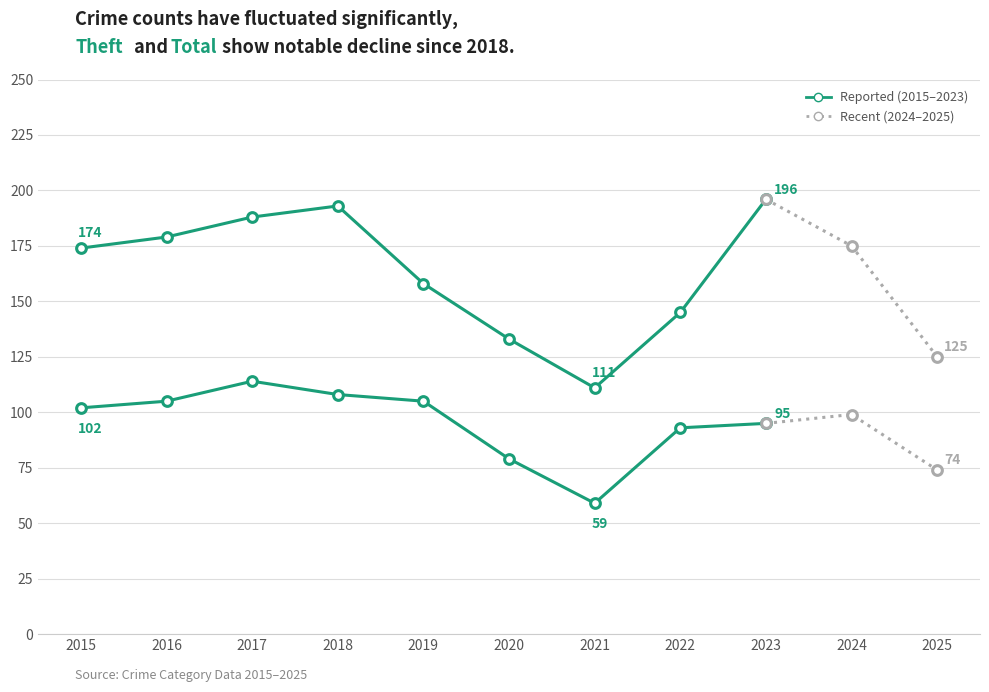

Is it true that Theft equals 74 at 2025?

True